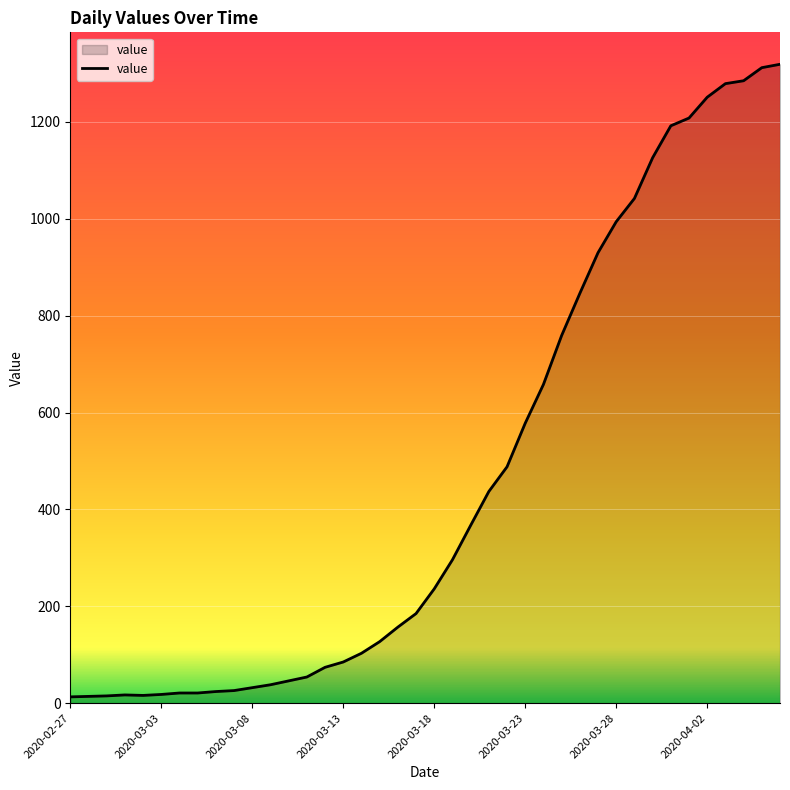

What is the difference between the maximum and minimum values?

1306